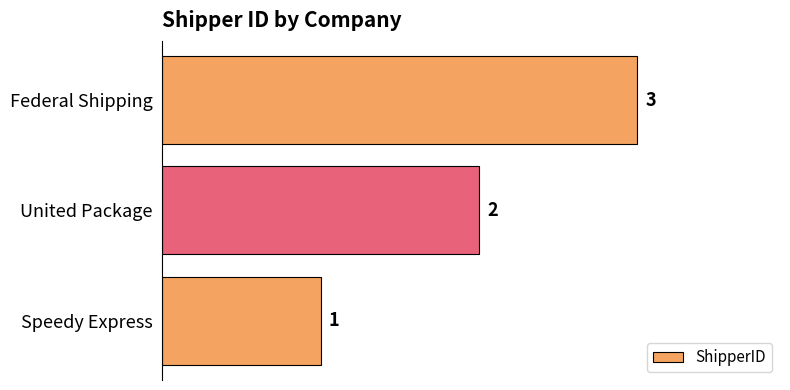

What is the sum of all values?

6